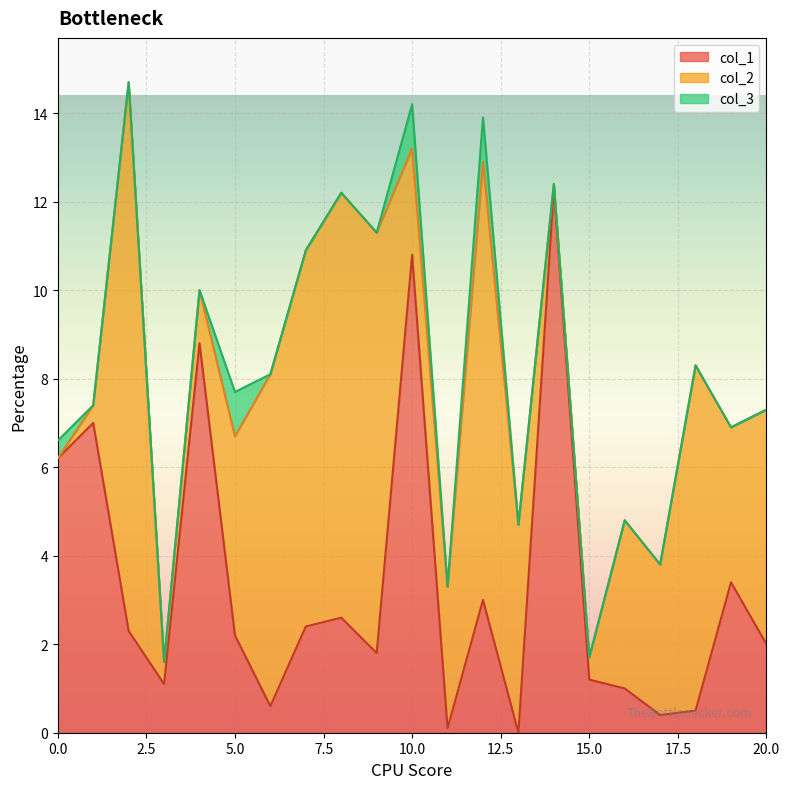

What is the maximum value for col_1?

12.3